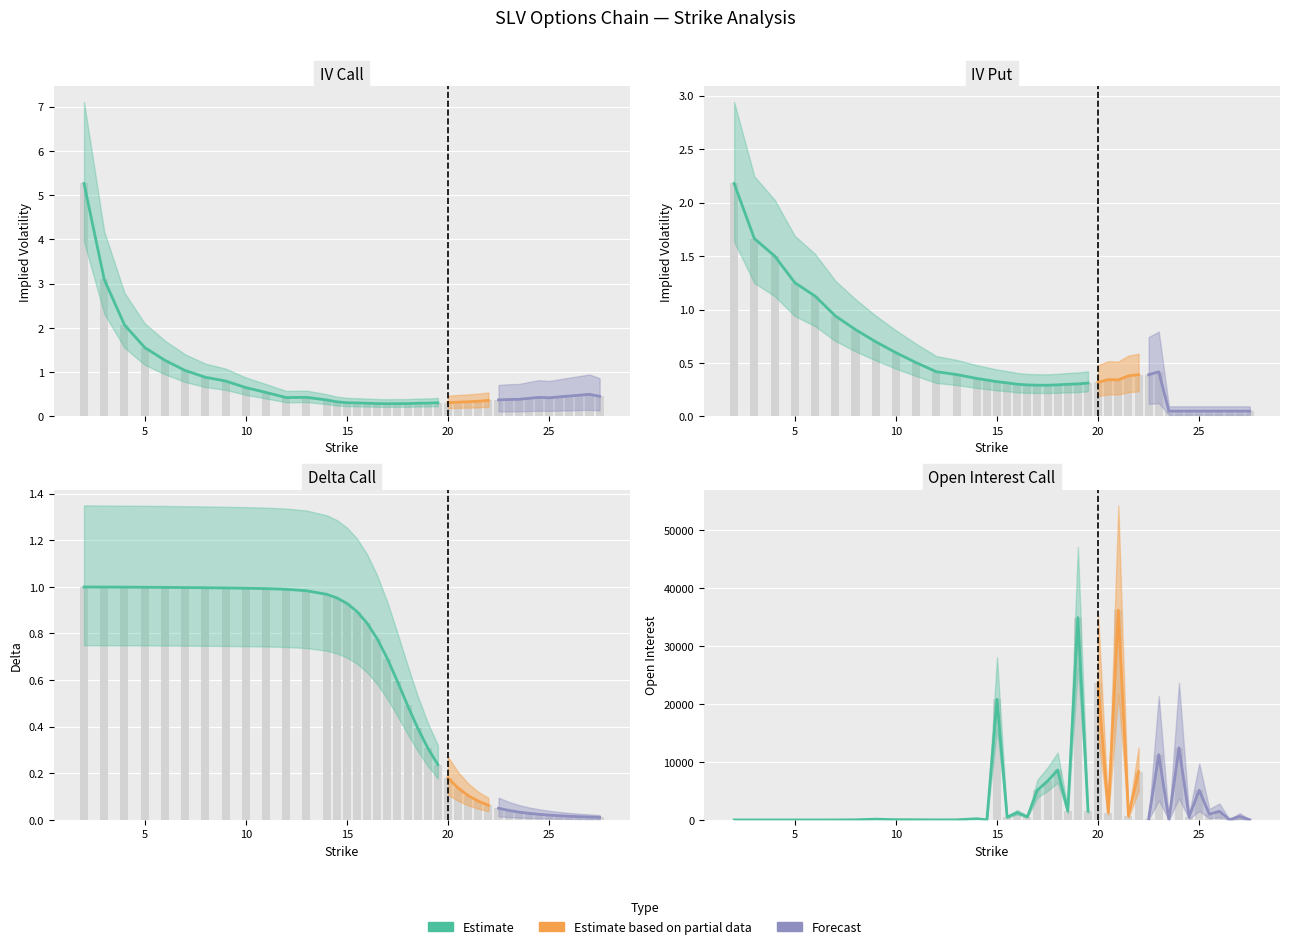

At which category is the sum across all series the highest?

21